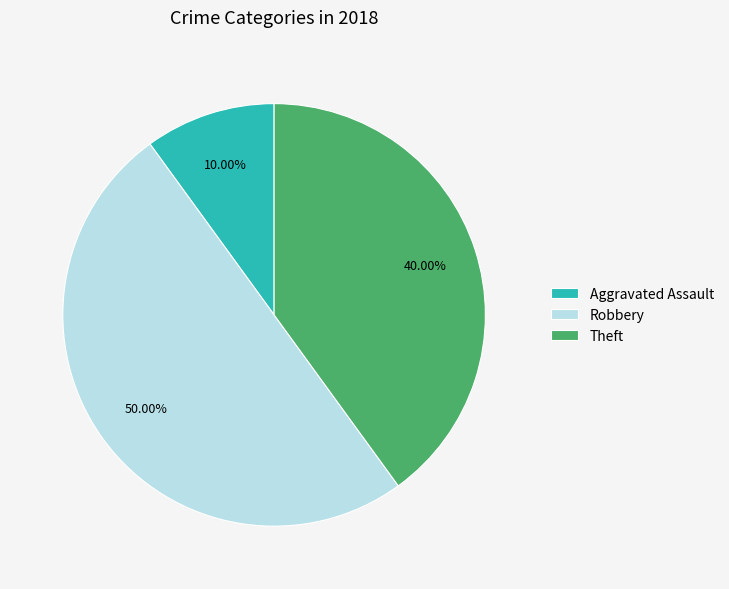

Approximately how many times larger is the value at Theft compared to Robbery?

0.8